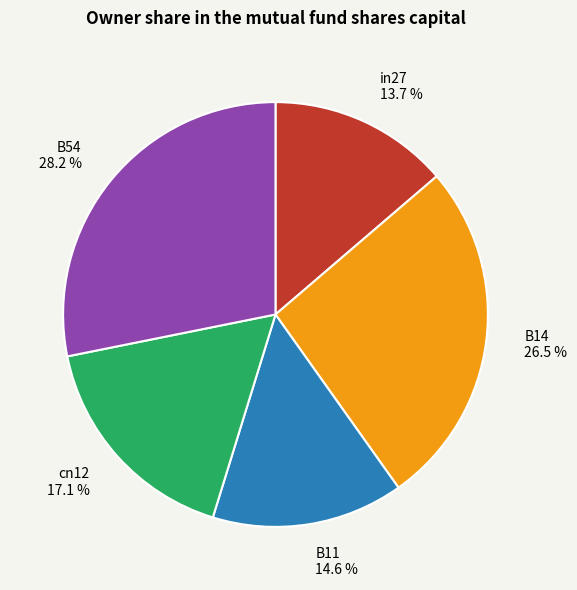

Is cn12 the majority of the pie?

No